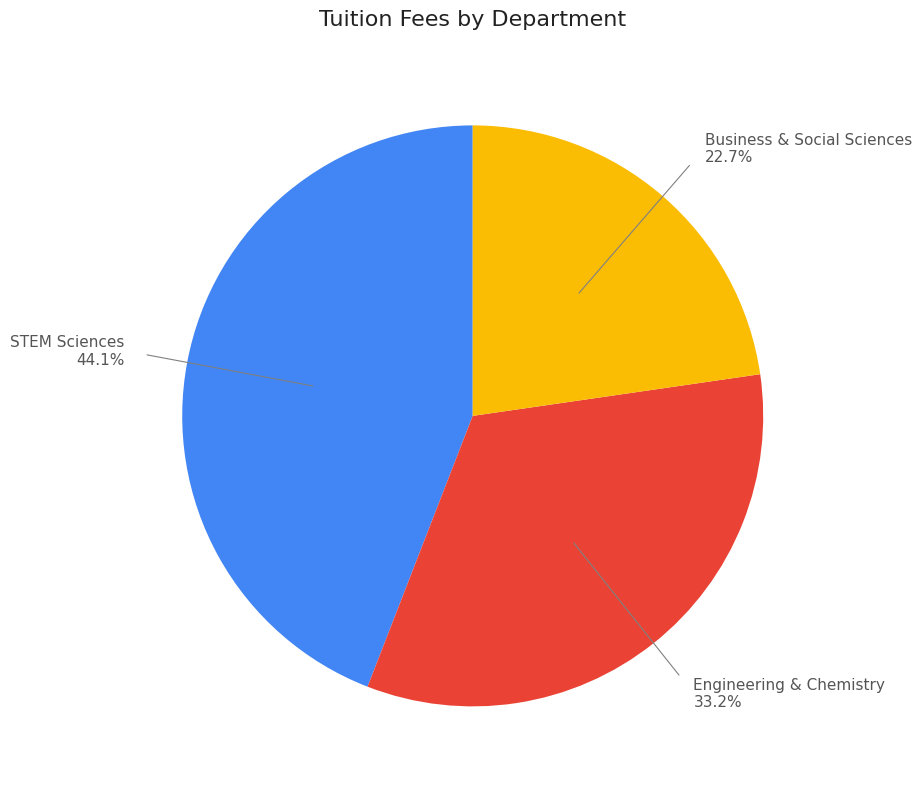

Is there a majority slice in this chart?

No